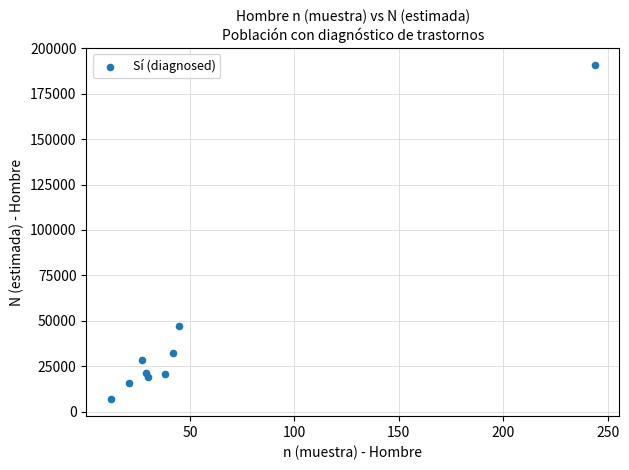

What Y value in the scatter plot is closest to 98830?

46933